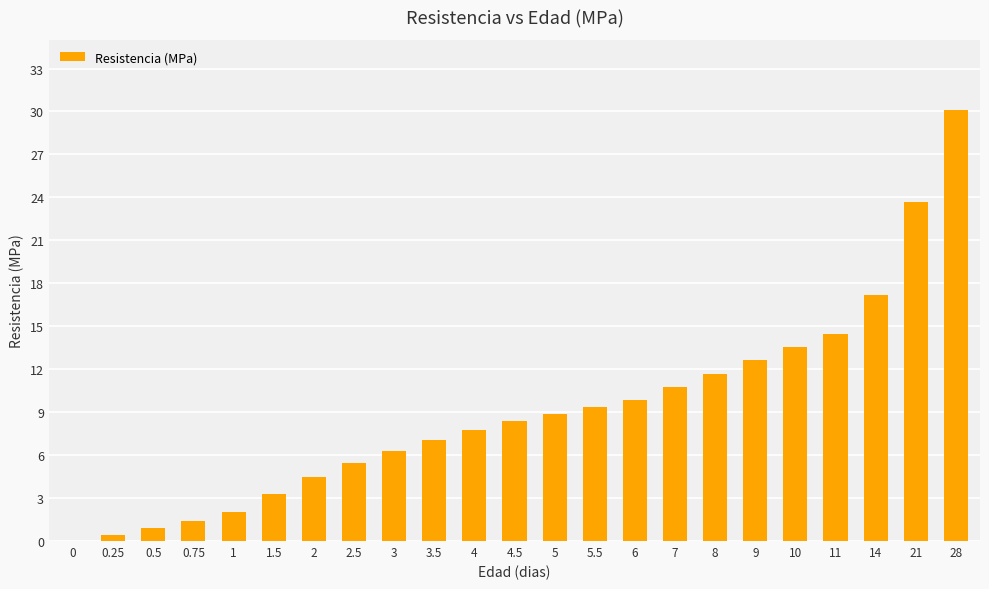

What is the difference between the values at 4 and 8?

3.9